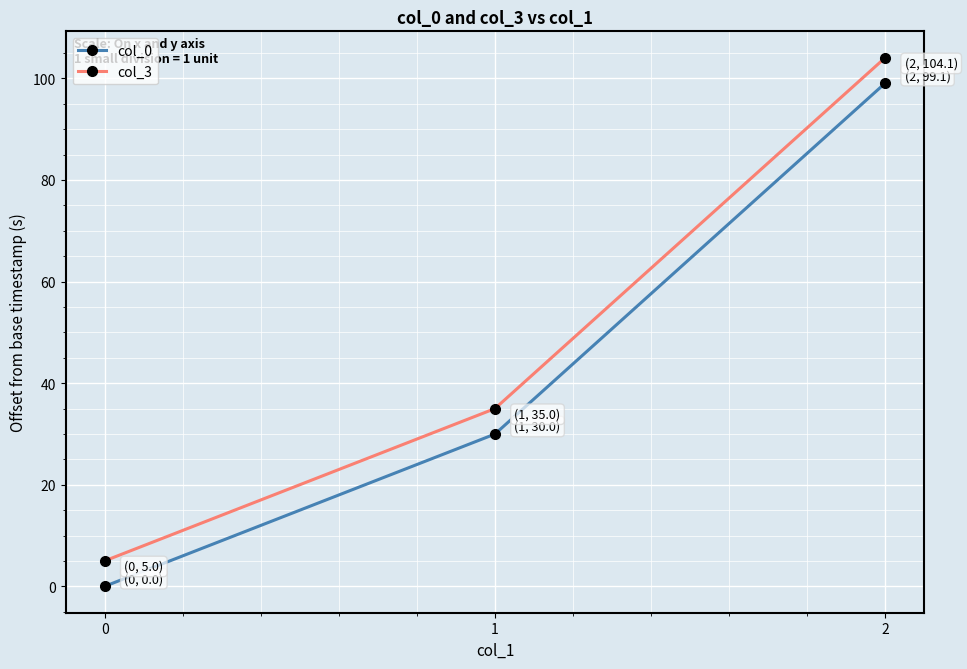

List the labels in order of col_3 value, largest first.

2, 1, 0